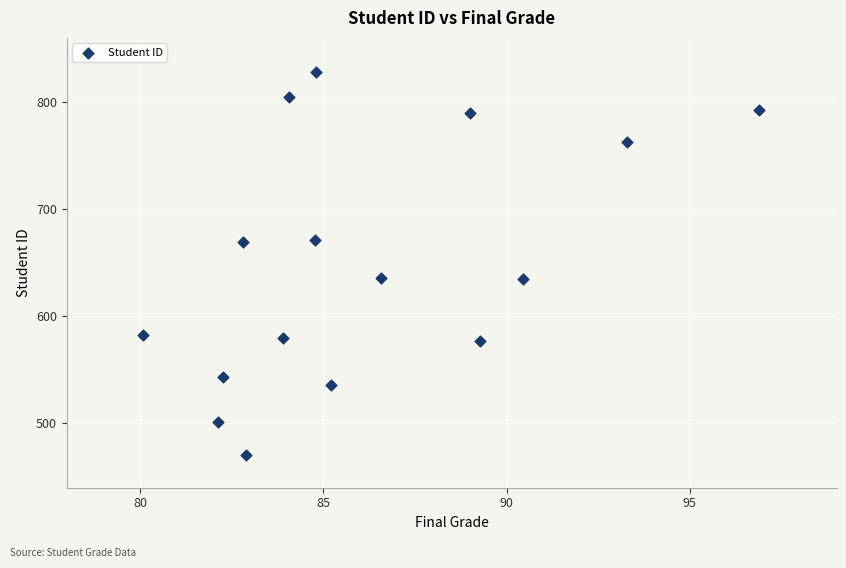

What is the range of Y values (max minus min)?

357